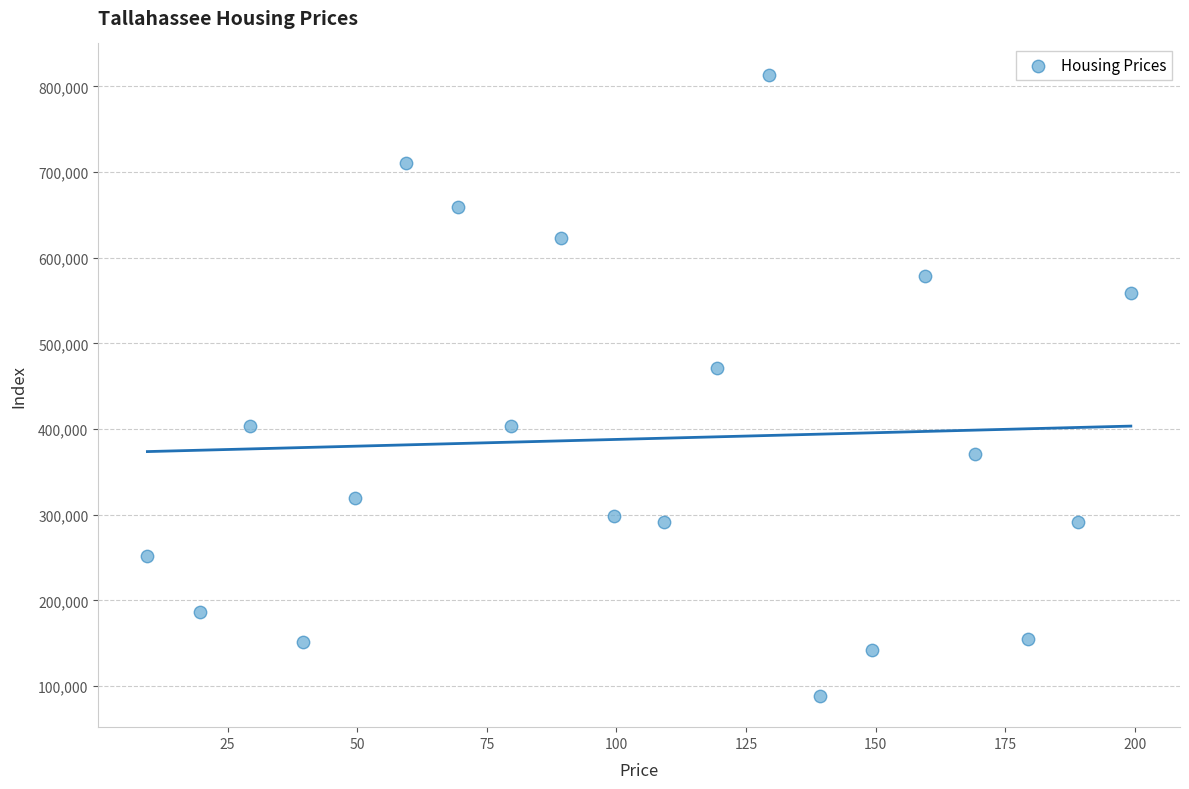

What is the range of X values (max minus min)?

189.7